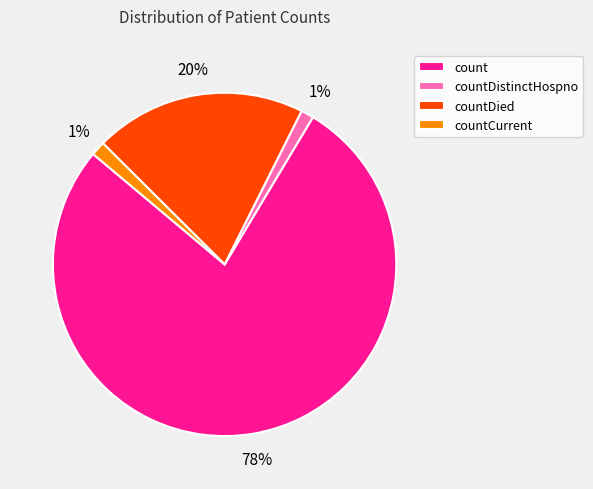

Count the number of slices in the pie.

4